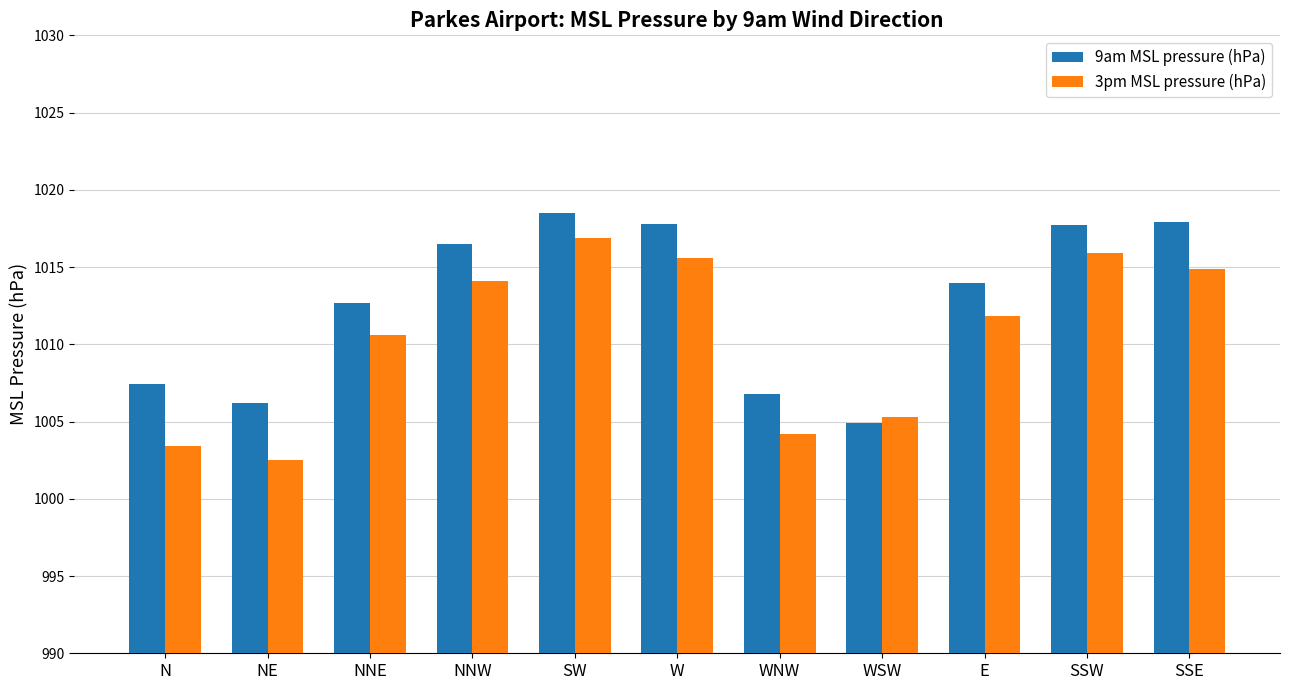

How many values in the 9am MSL pressure (hPa) series are below 1014?

5